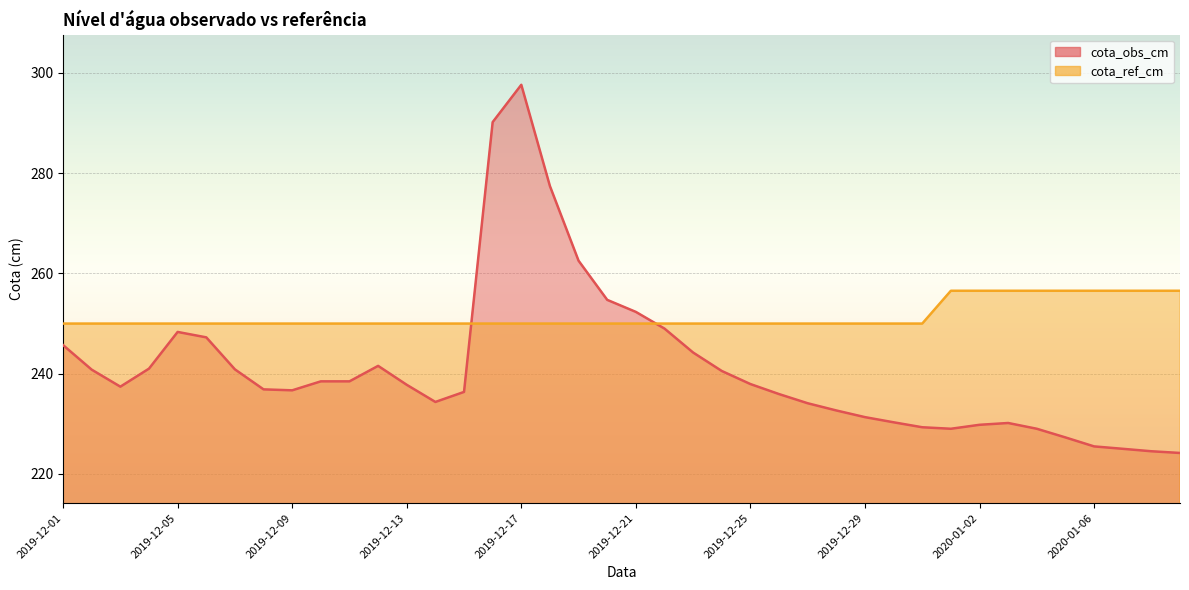

Where is cota_ref_cm nearest to the value 253?

2019-12-01